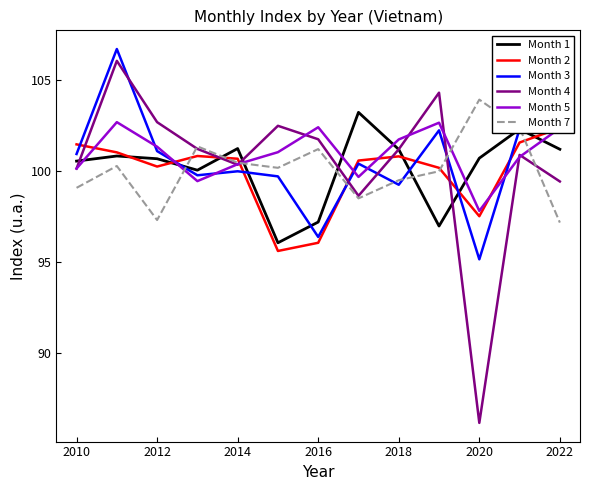

Does the chart have visible grid lines?

No